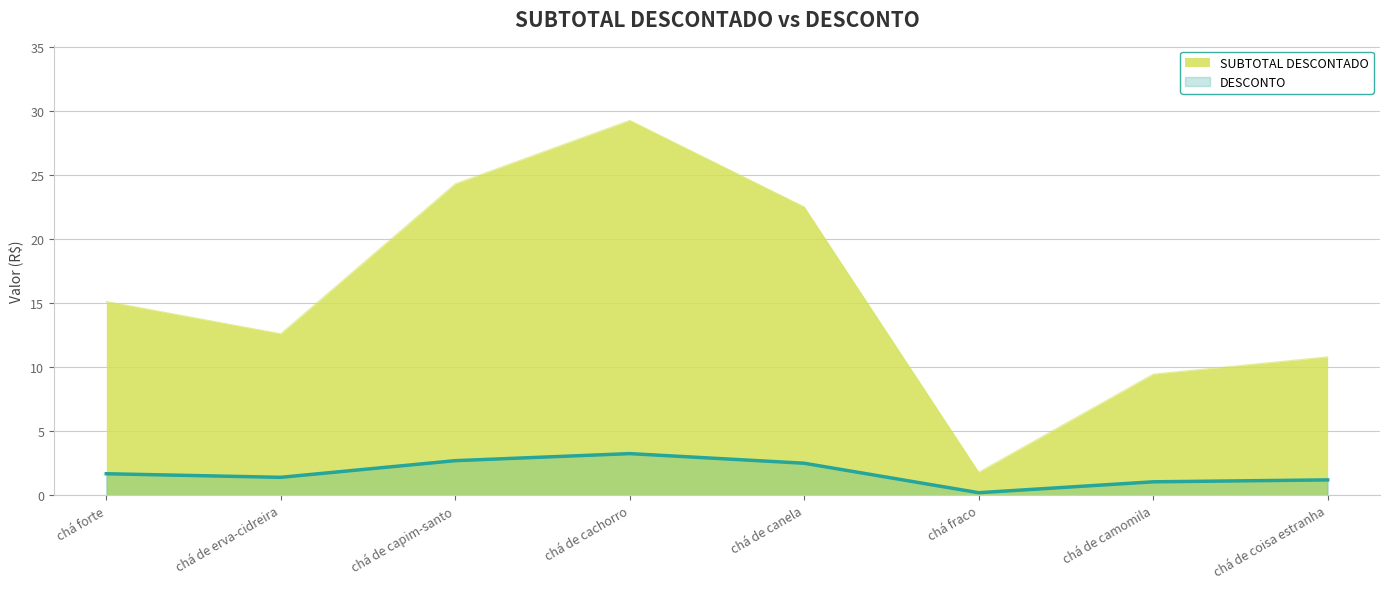

In DESCONTO, how many points are lower than both neighbors (excluding endpoints)?

2